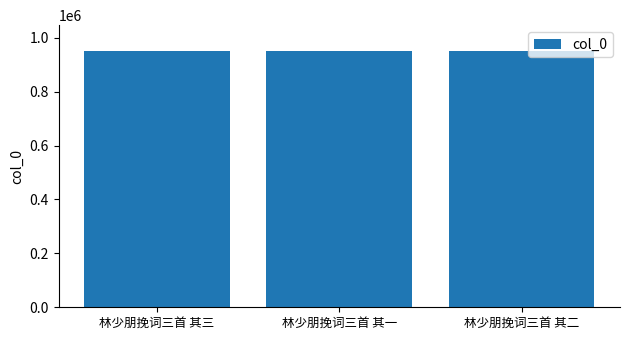

The chart shows a value of 951657 at 林少朋挽词三首 其三. True or false?

True